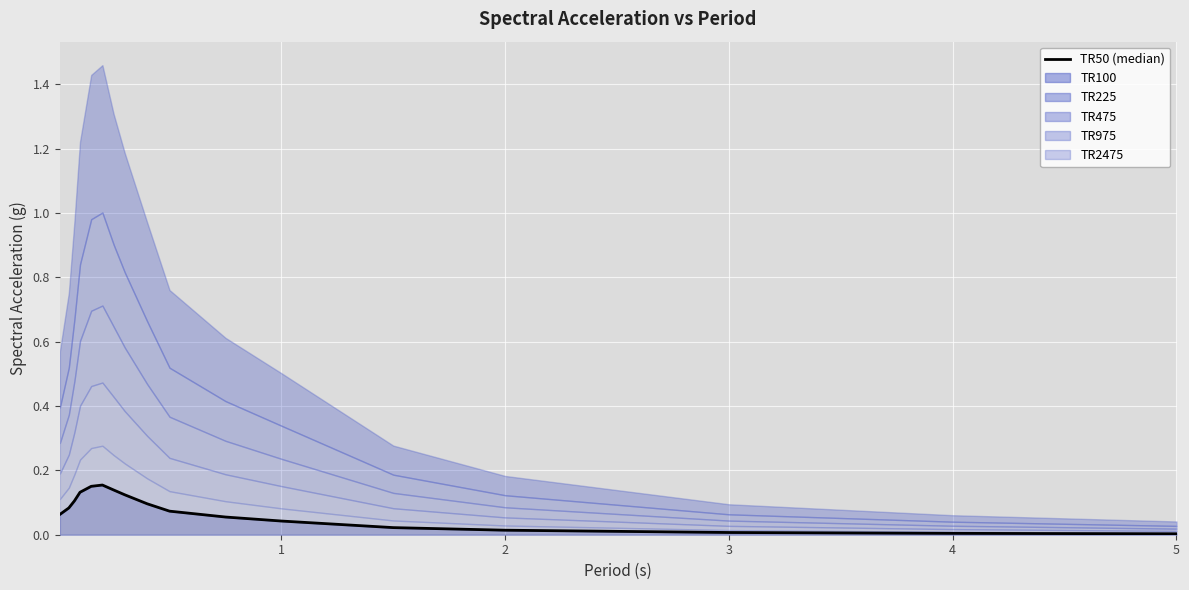

What is the value of the 7th point from the left?

0.1